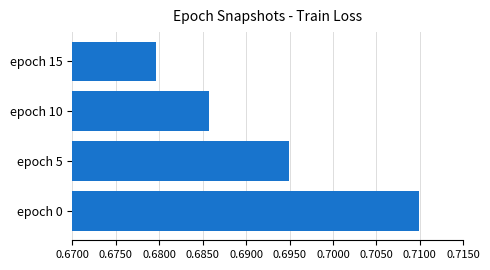

Between epoch 5 and epoch 0, which is larger?

epoch 0